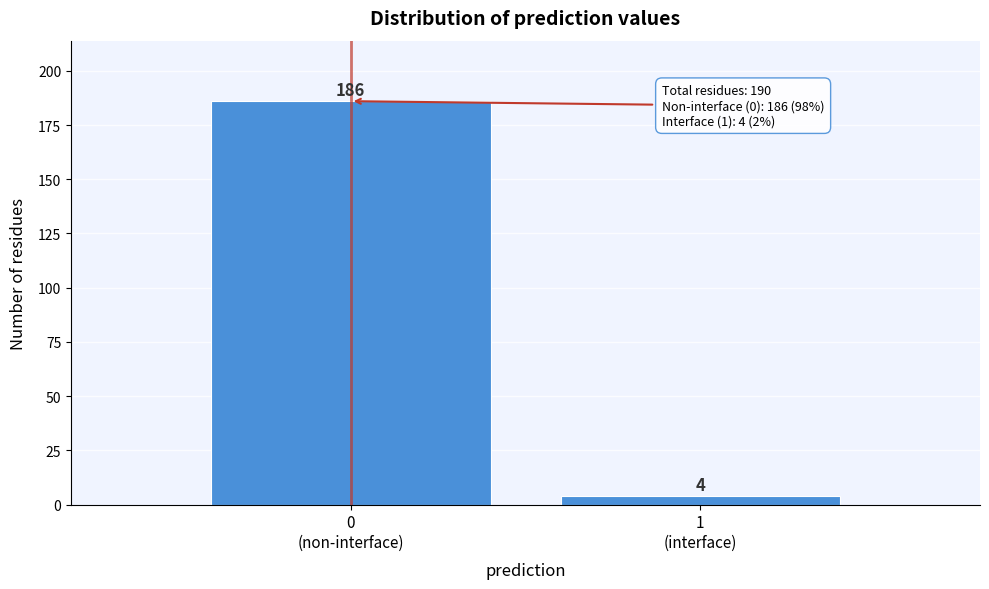

Reading left to right, transcribe all the data shown in this chart.

186	4